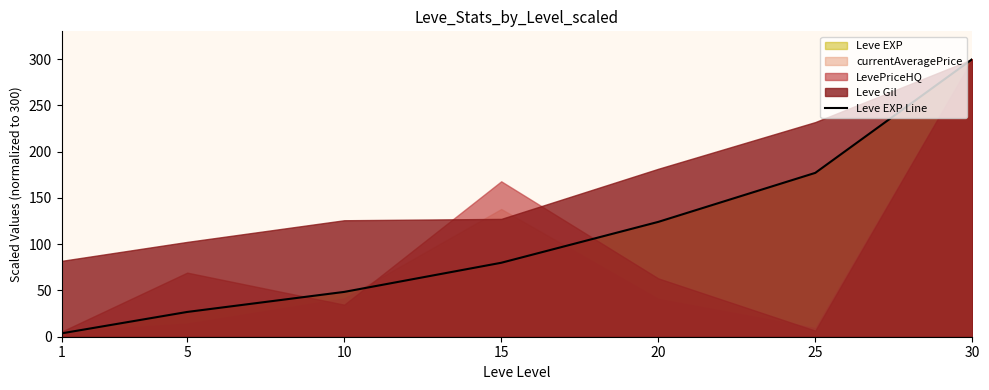

Reading left to right, list all the values displayed in this chart.

1=3.6	5=26.8	10=48.4	15=79.9	20=124.1	25=177.1	30=300.0